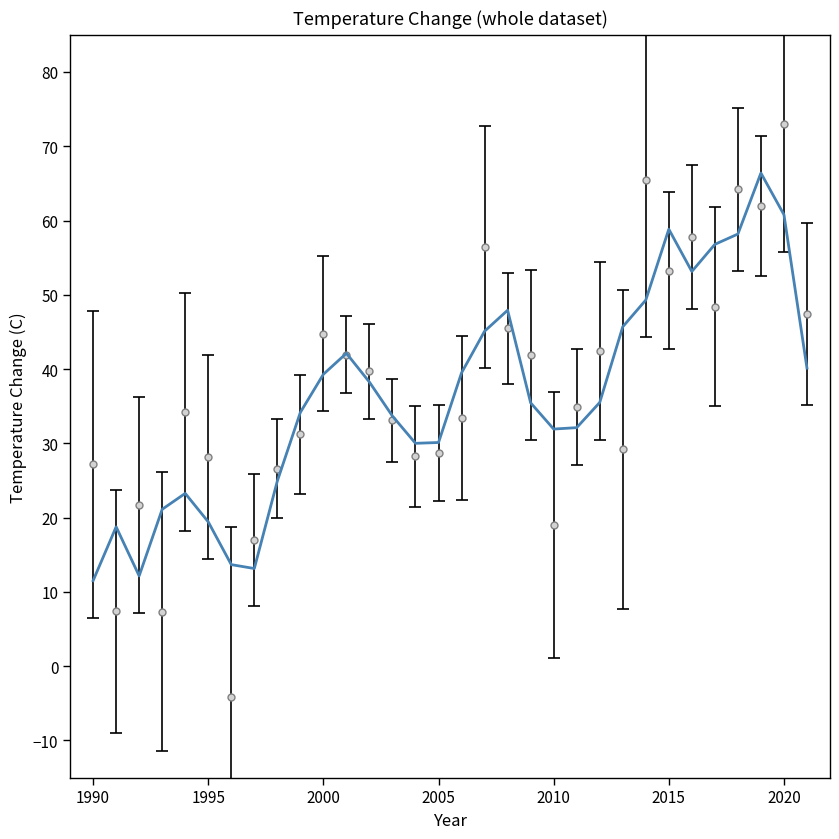

What is the sum of all values?

1162.4